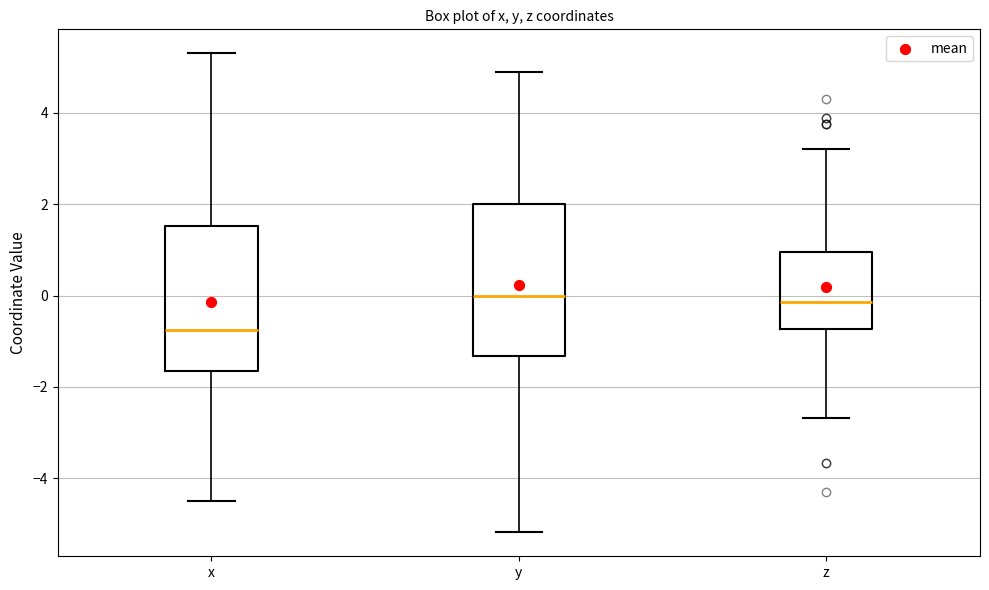

Where does the median line of the box for z sit on the y-axis? The values are not printed on the chart, so give them approximately, as read against the axis.

-0.2